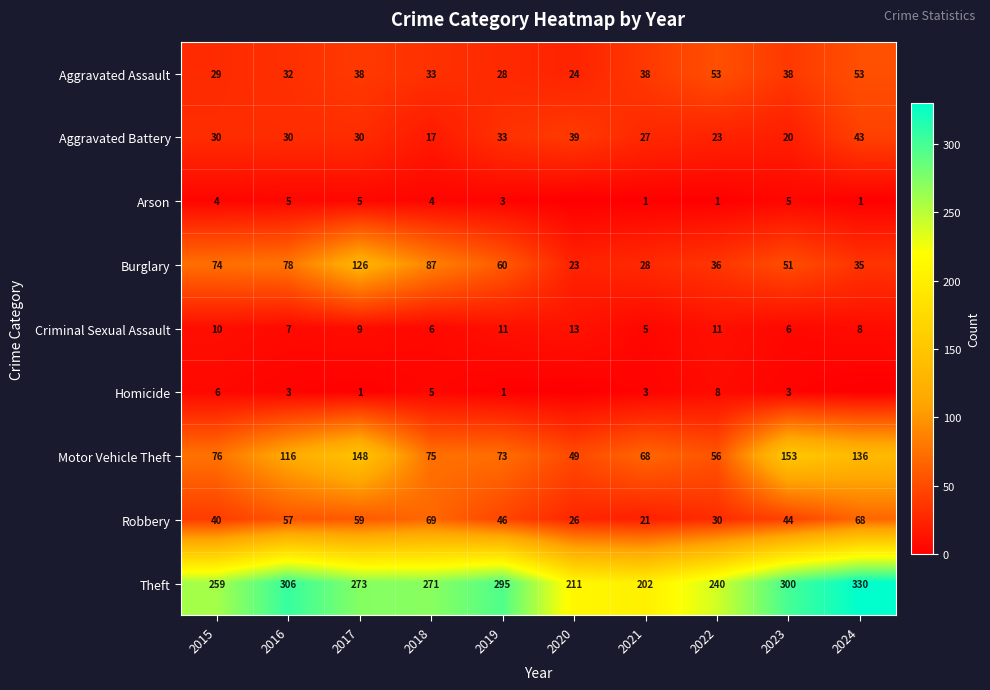

Which category has the highest value in the Motor Vehicle Theft series?

2023